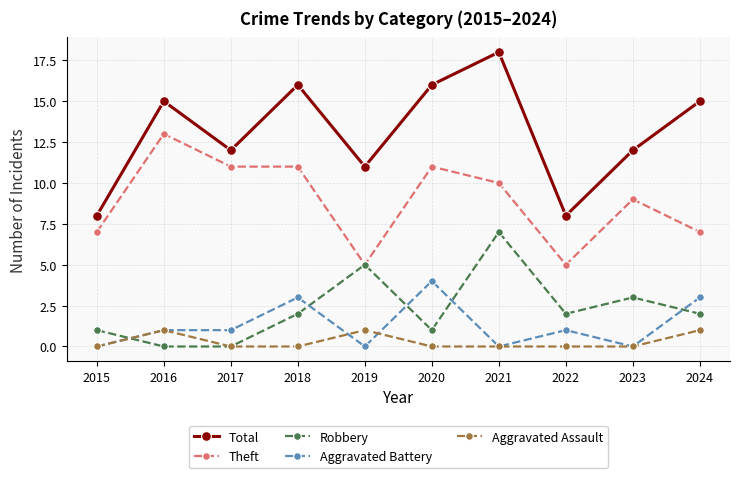

The Robbery series shows 0 at 2017. True or false?

True